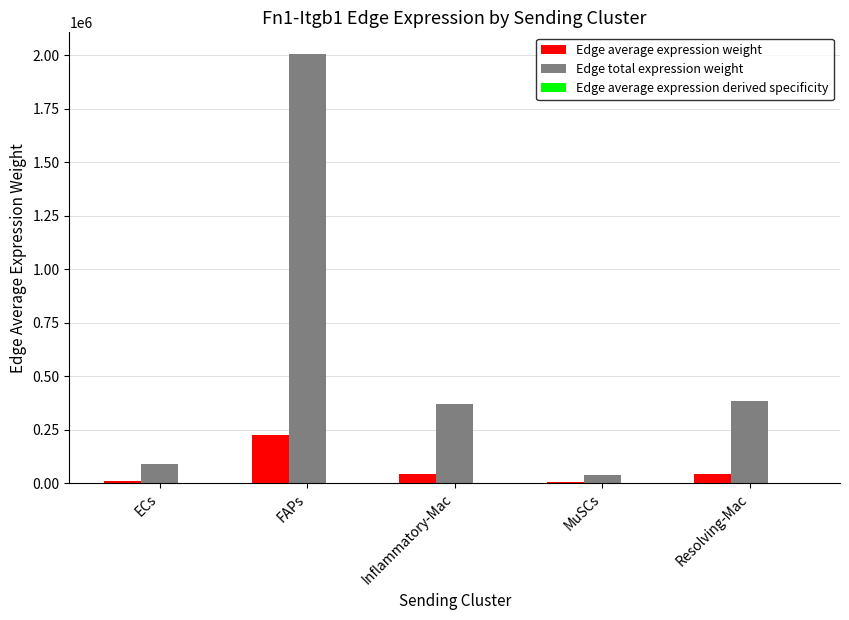

Which series changed the most between FAPs and Inflammatory-Mac?

Edge total expression weight